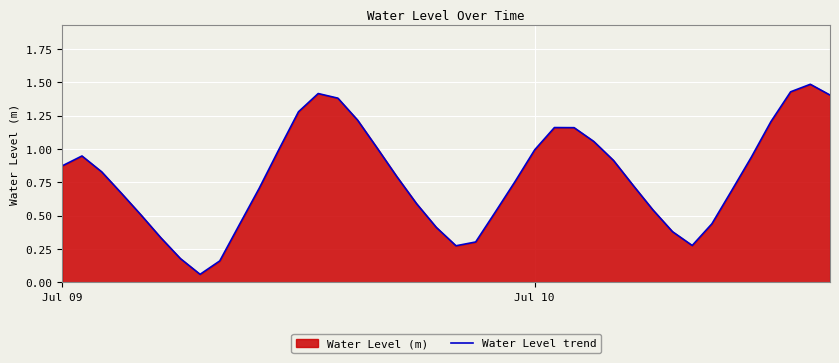

What is the greatest value displayed?

1.5